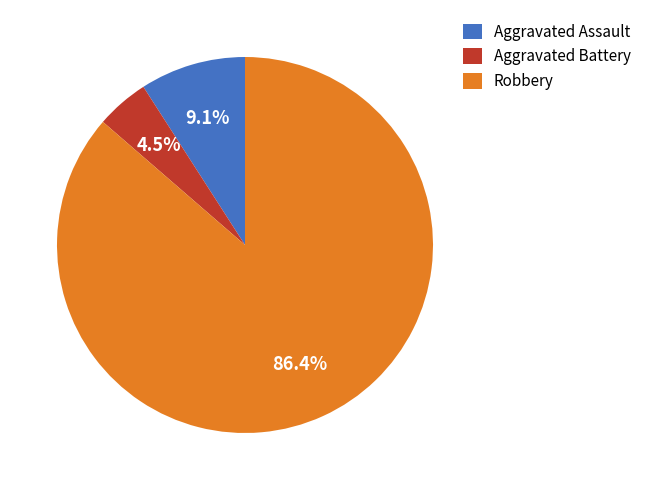

Which category accounts for the majority?

Robbery